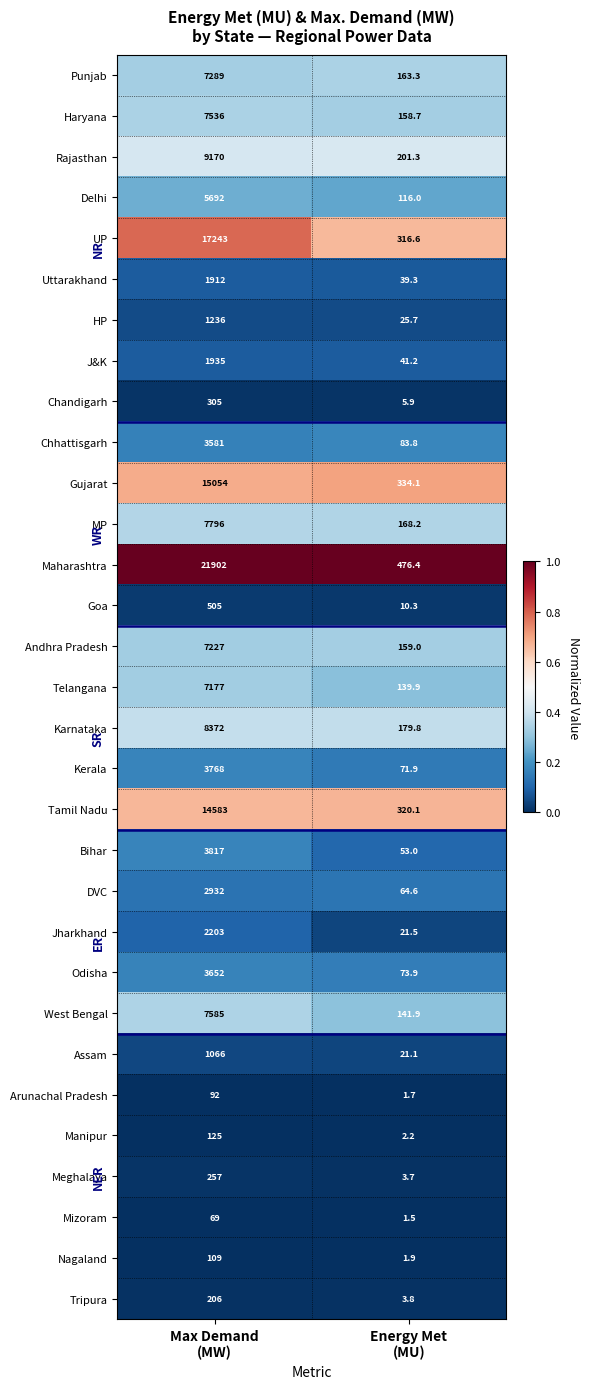

Which series has the largest range (max minus min)?

Maharashtra